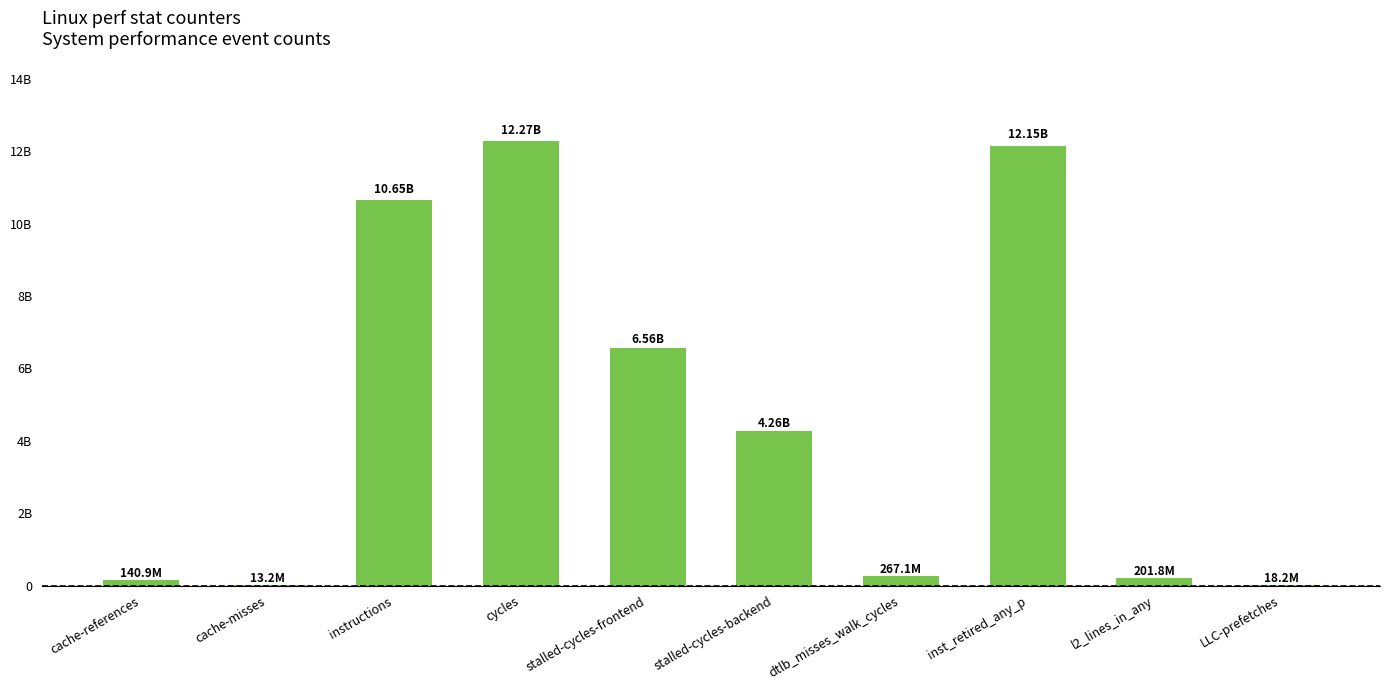

What position from the left is stalled-cycles-frontend?

5